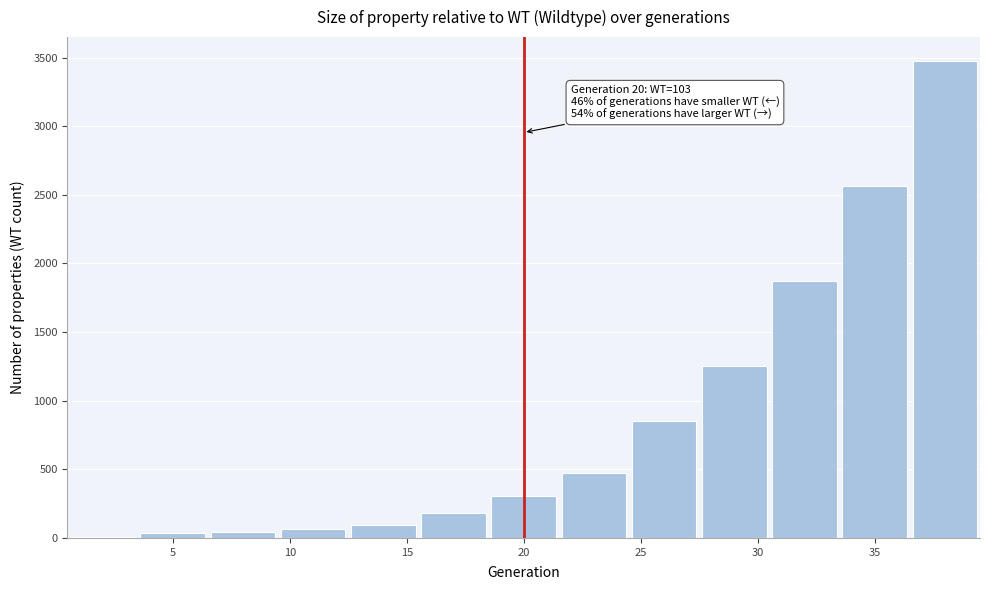

Over which range of the x-axis is the bar tallest?

36.5 to 39.5